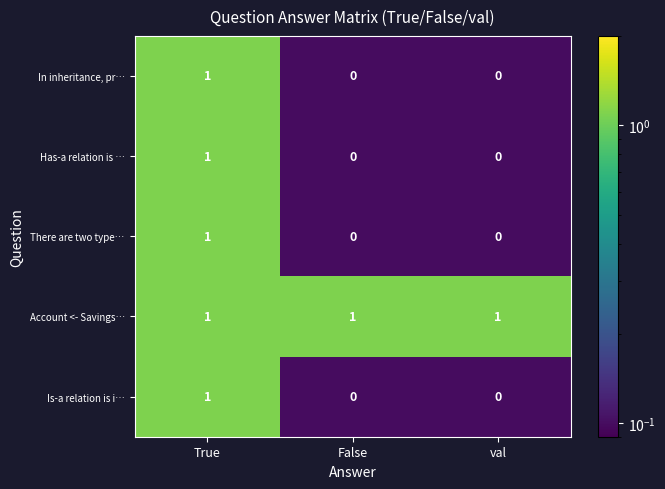

At which category is the sum across all series the highest?

True